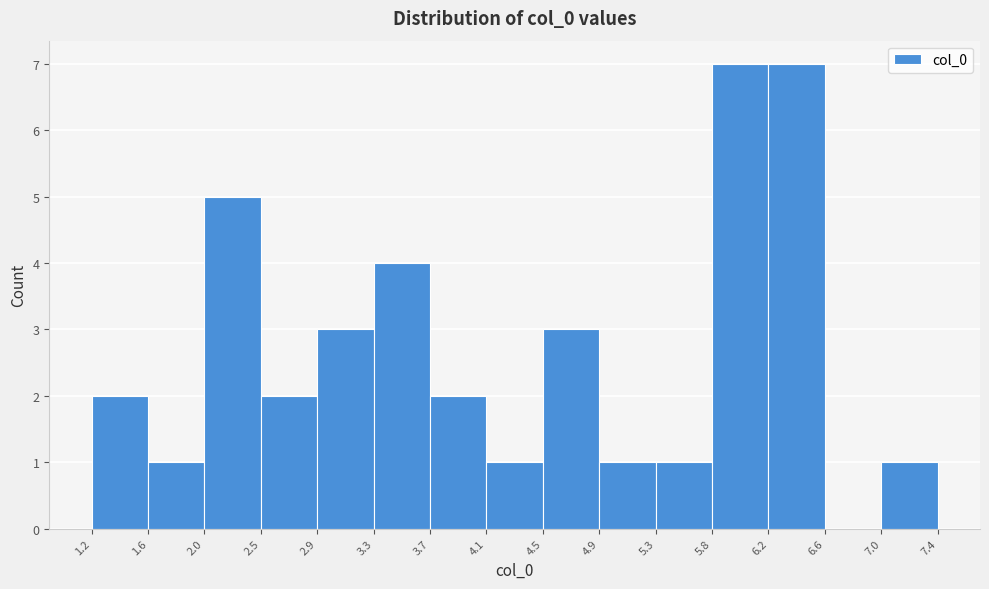

How tall is the bar that spans 4.1 to 4.5 on the x-axis? The values are not printed on the chart, so give them approximately, as read against the axis.

1